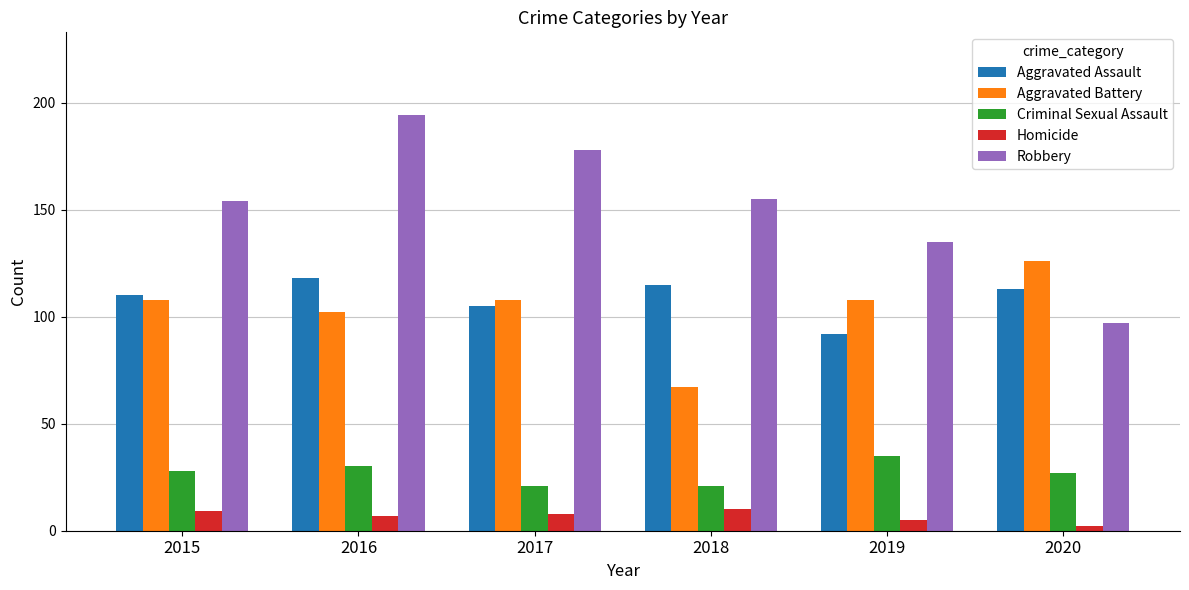

Is it true that Aggravated Battery equals 169 at 2015?

False